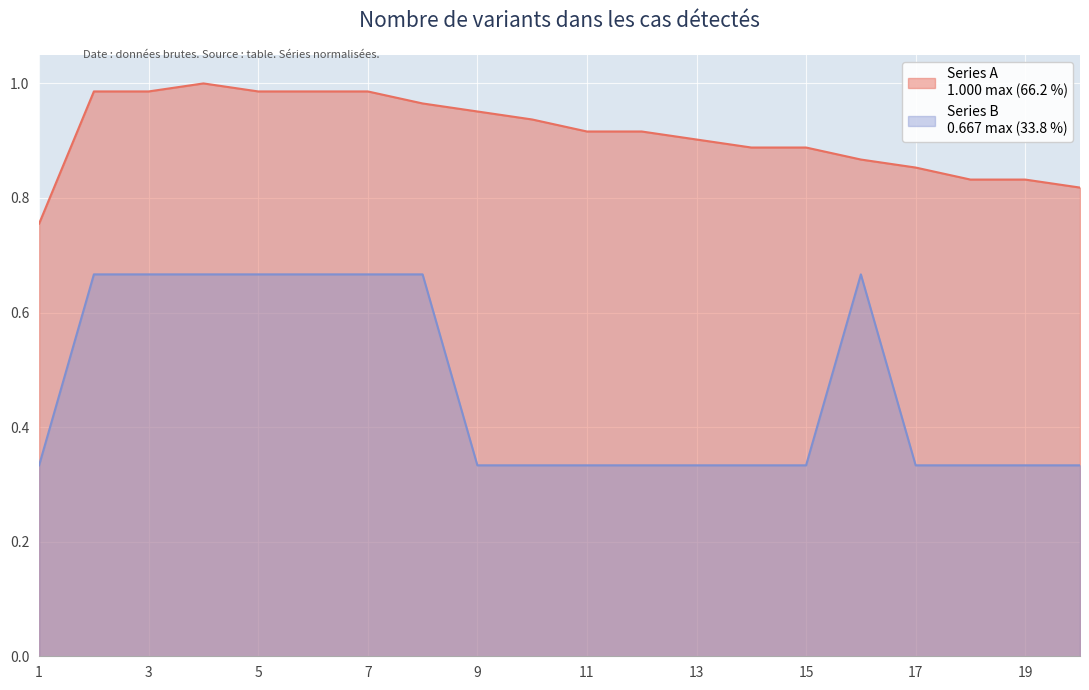

True or false: Series B and Series A intersect in this chart.

False